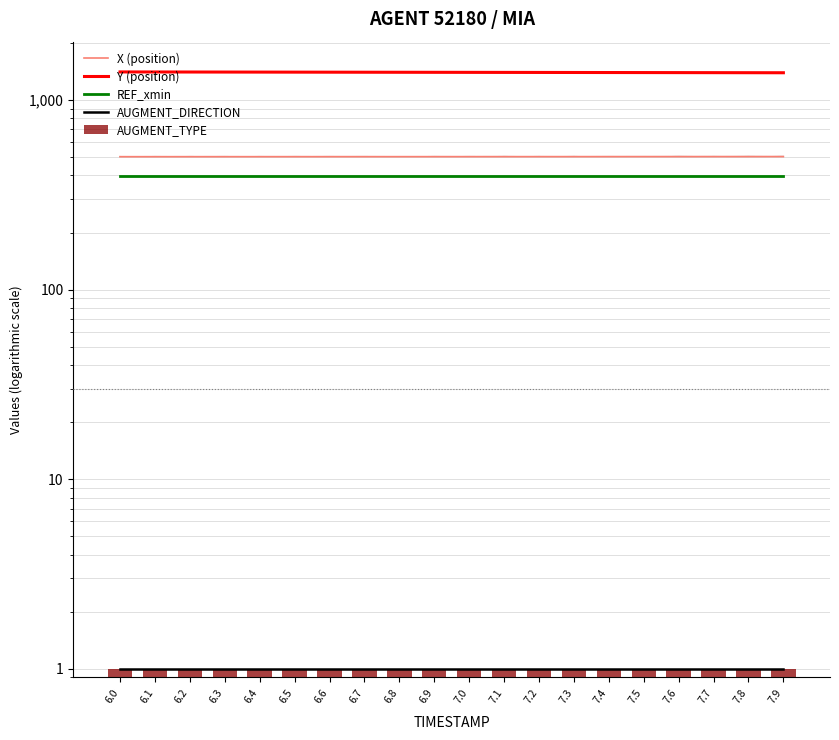

What value does the REF_xmin series have at 6.7?

396.6